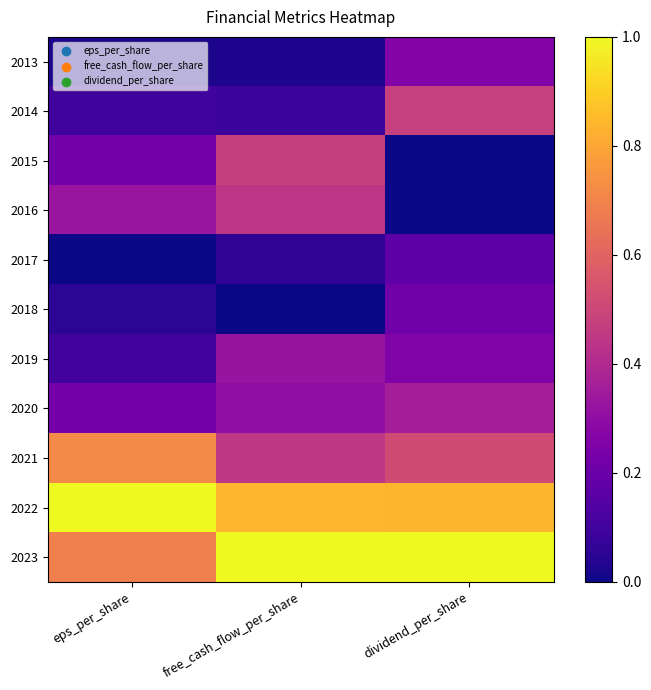

Which series has the largest total across all categories?

2023